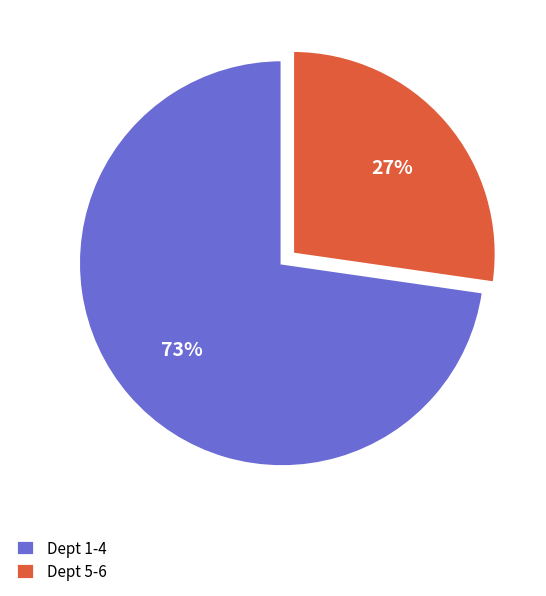

Is Dept 1-4 the majority of the pie?

Yes